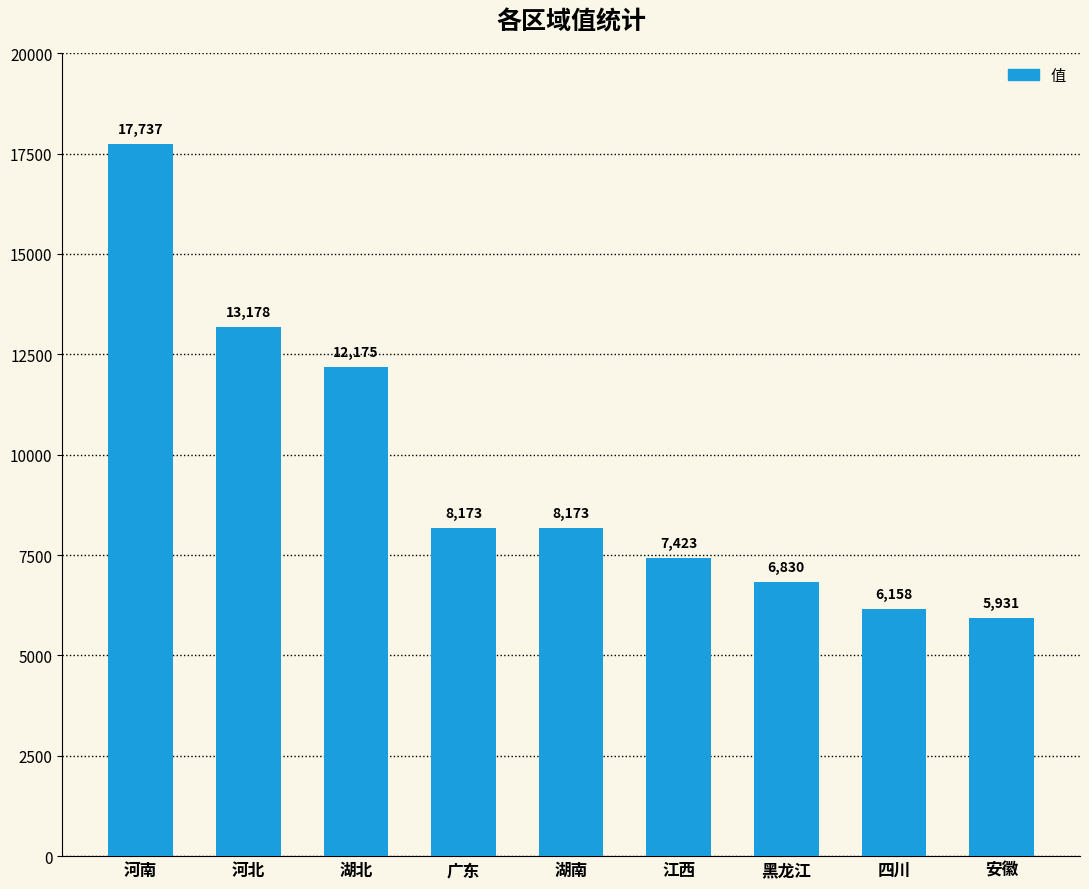

Approximately how many times larger is the value at 四川 compared to 安徽?

1.0